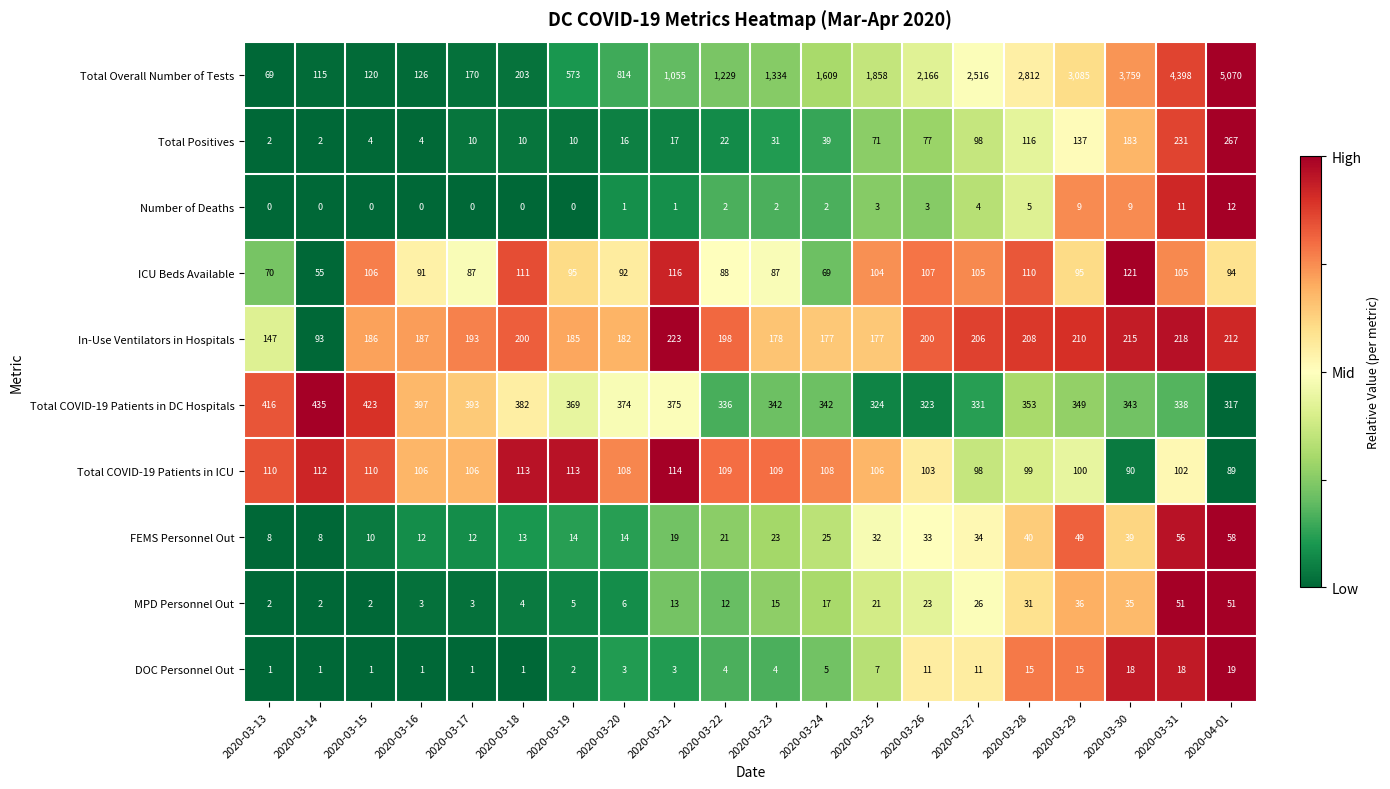

What is the difference between the second highest and second lowest values in the ICU Beds Available series?

47